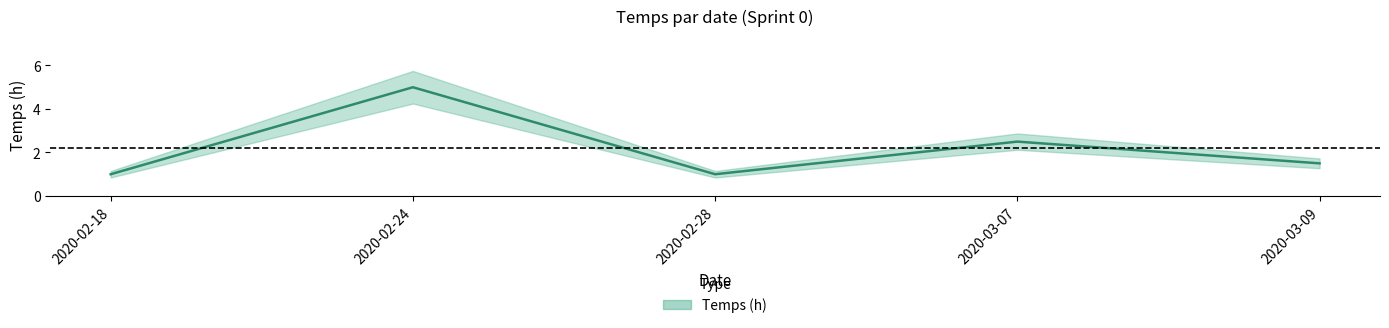

True or false: the data has more than 0 interior local peaks.

True